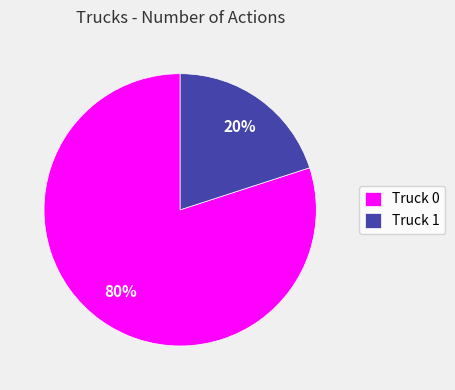

Which has a higher value, Truck 0 or Truck 1?

Truck 0